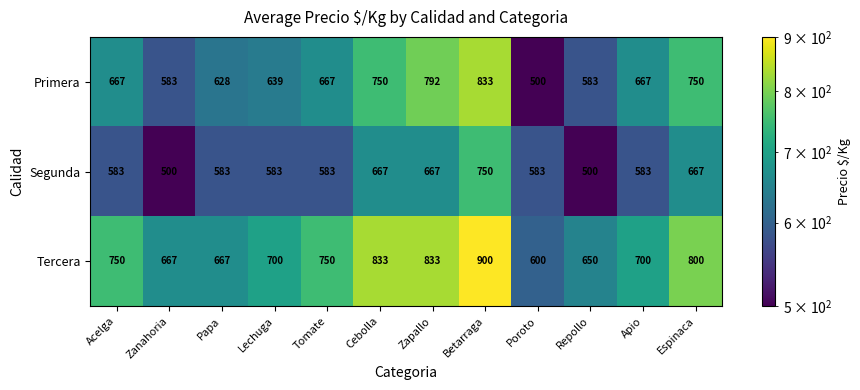

The Segunda series shows 998 at Acelga. True or false?

False